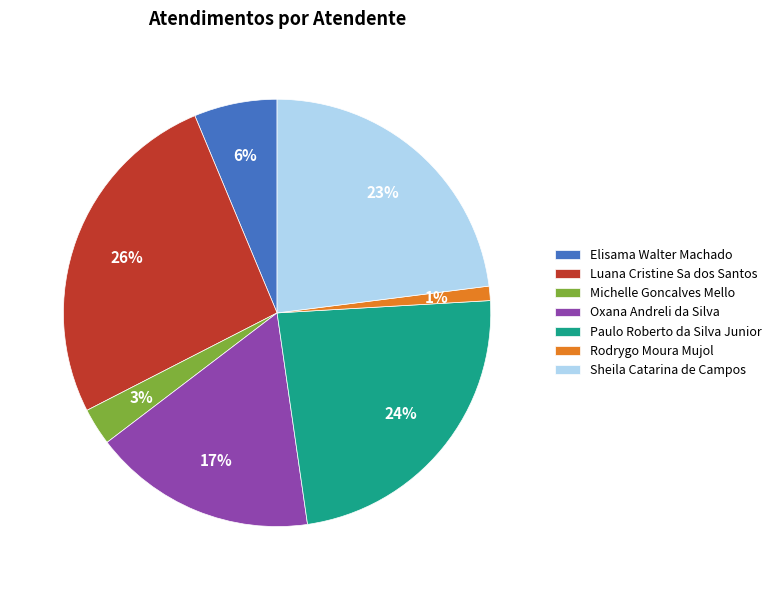

Between Paulo Roberto da Silva Junior and Elisama Walter Machado, which is larger?

Paulo Roberto da Silva Junior